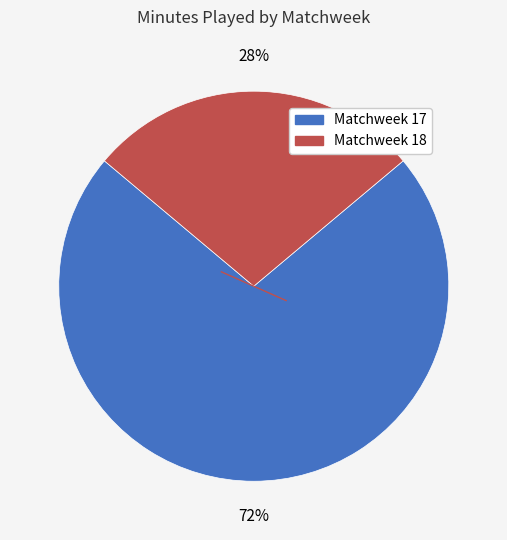

How many slices are in this pie chart?

2